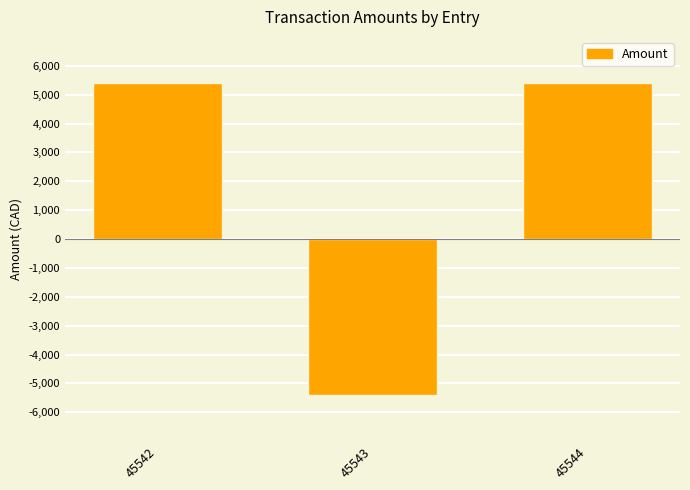

The value at 45543 is -3100.0. True or false?

False